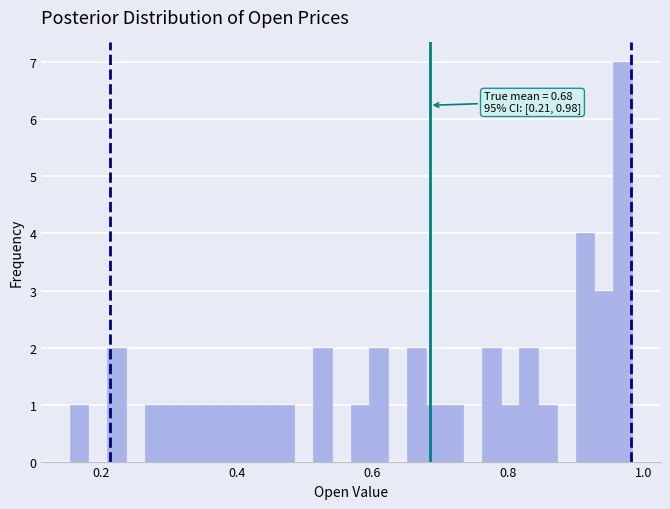

Read against the x-axis, roughly where is the centre of the tallest bar?

0.96